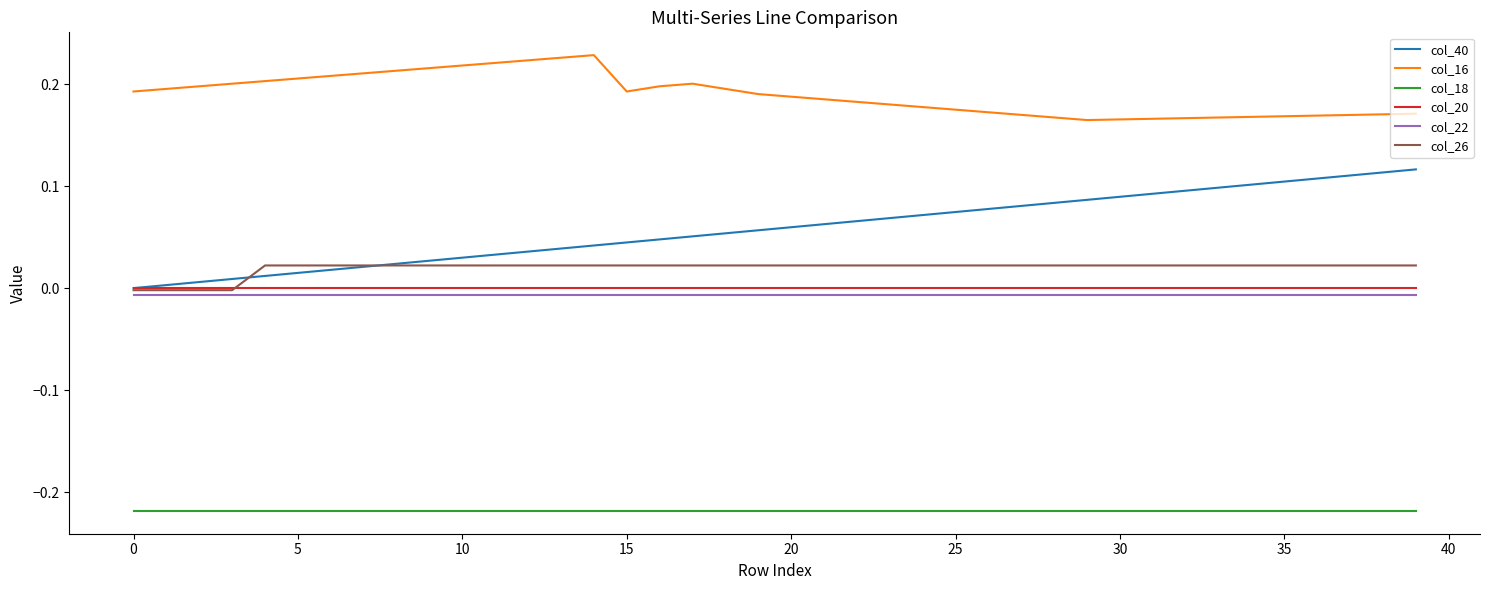

Which series has the largest range (max minus min)?

col_40